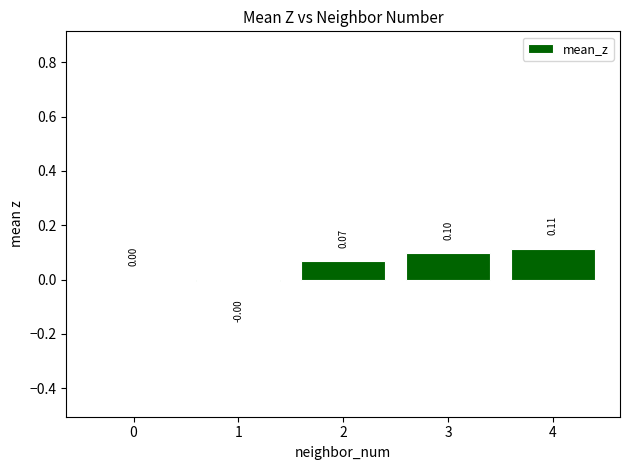

Which has a higher value, 4 or 1?

4